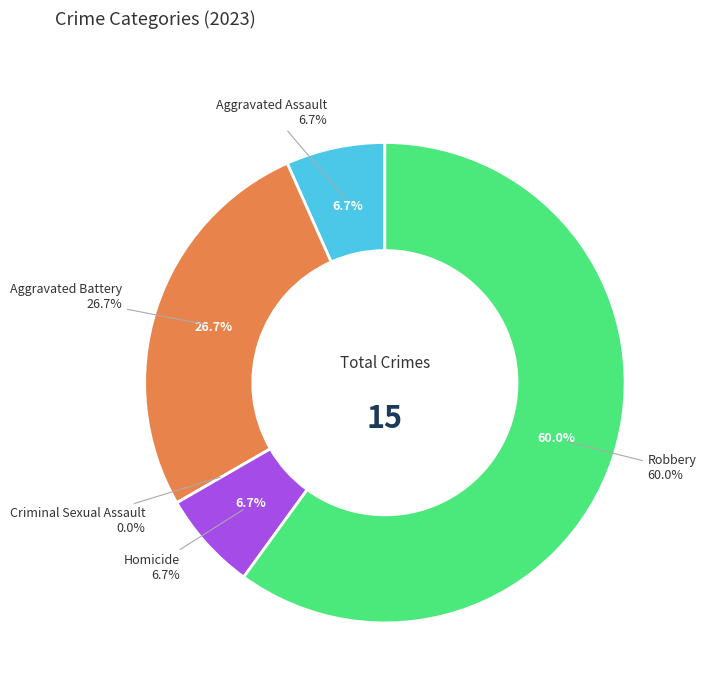

What is the smallest slice in the pie chart?

Criminal Sexual Assault